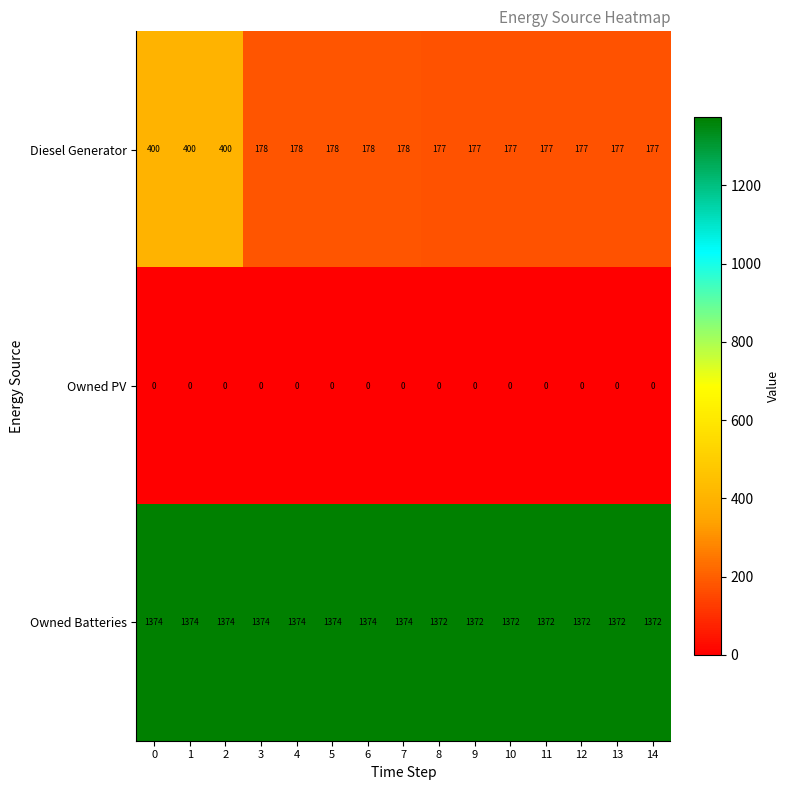

What is the sum of all Diesel Generator values?

3329